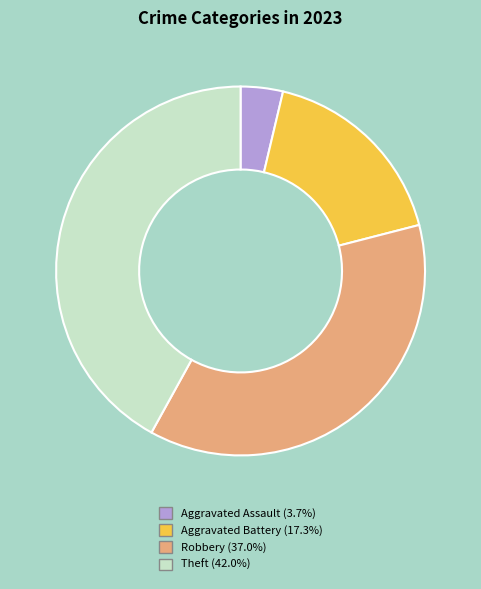

How many segments does this pie chart have?

4